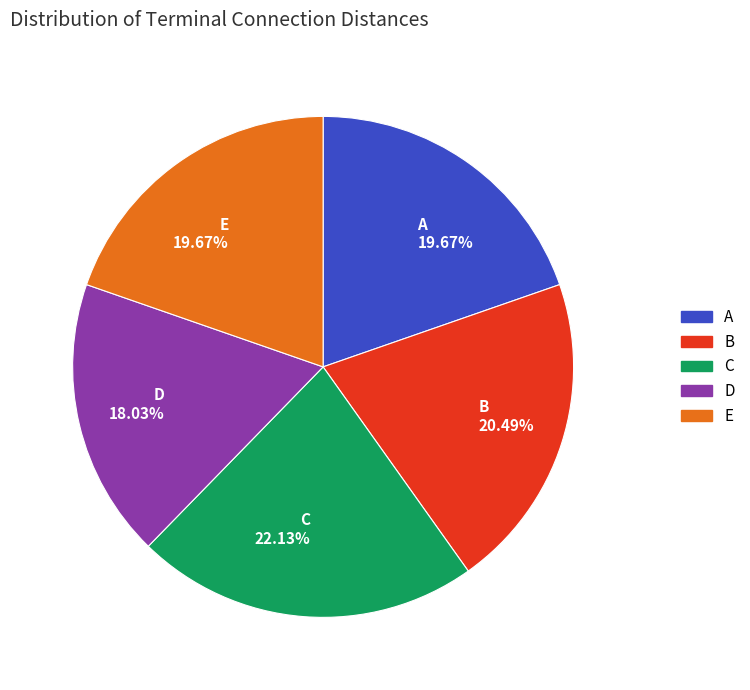

Which has a higher value, A 19.67% or D 18.03%?

A 19.67%